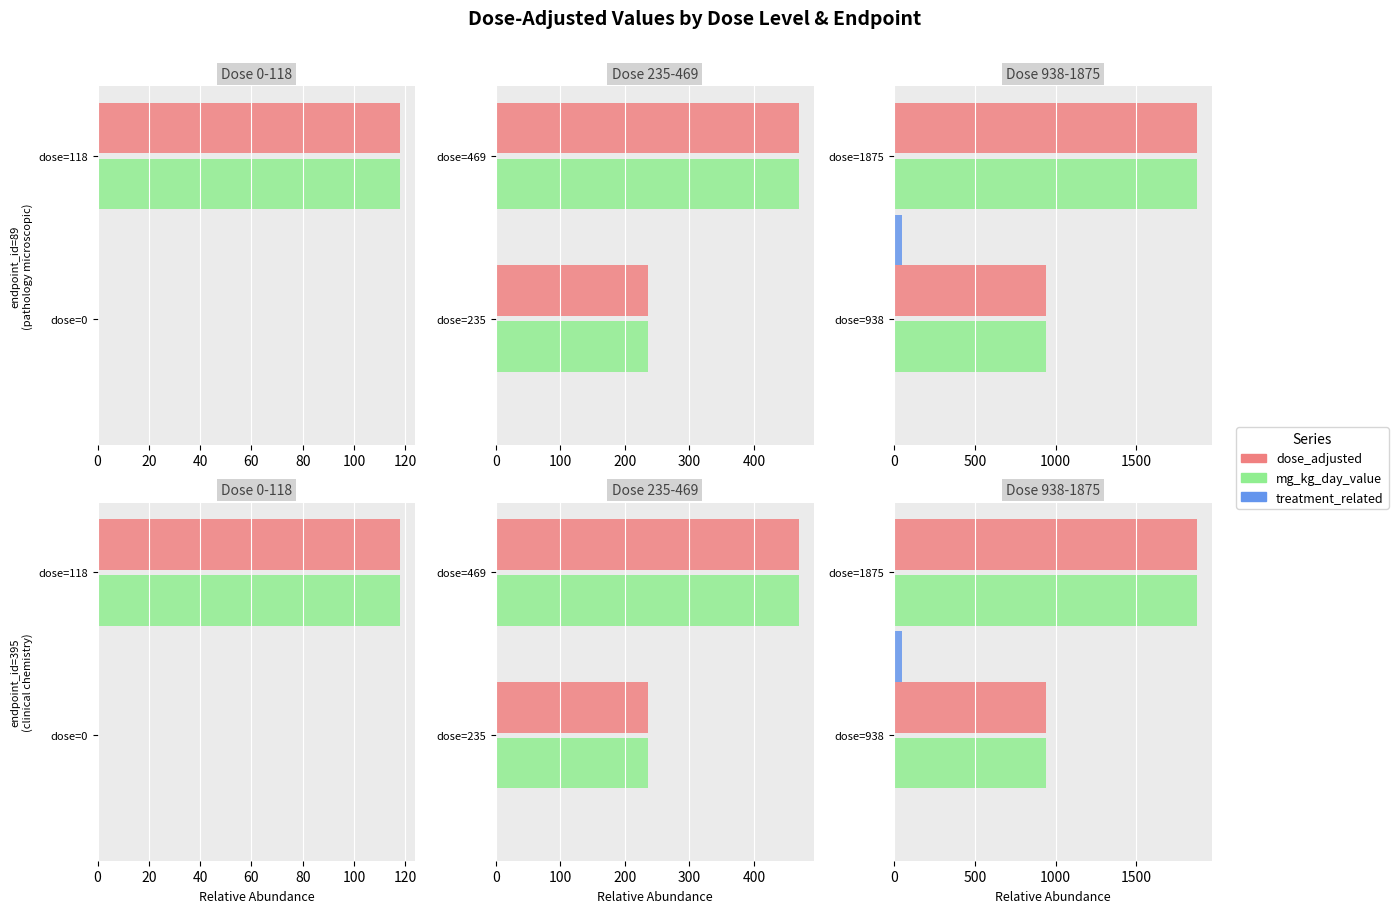

Which series has the largest total across all categories?

dose_adjusted